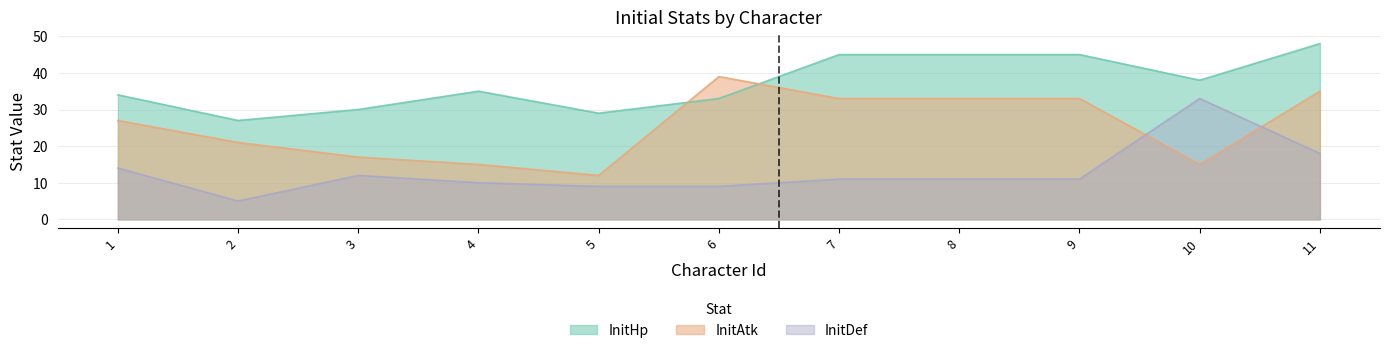

List the labels in order of InitDef value, largest first.

10, 11, 1, 3, 7, 8, 9, 4, 5, 6, 2